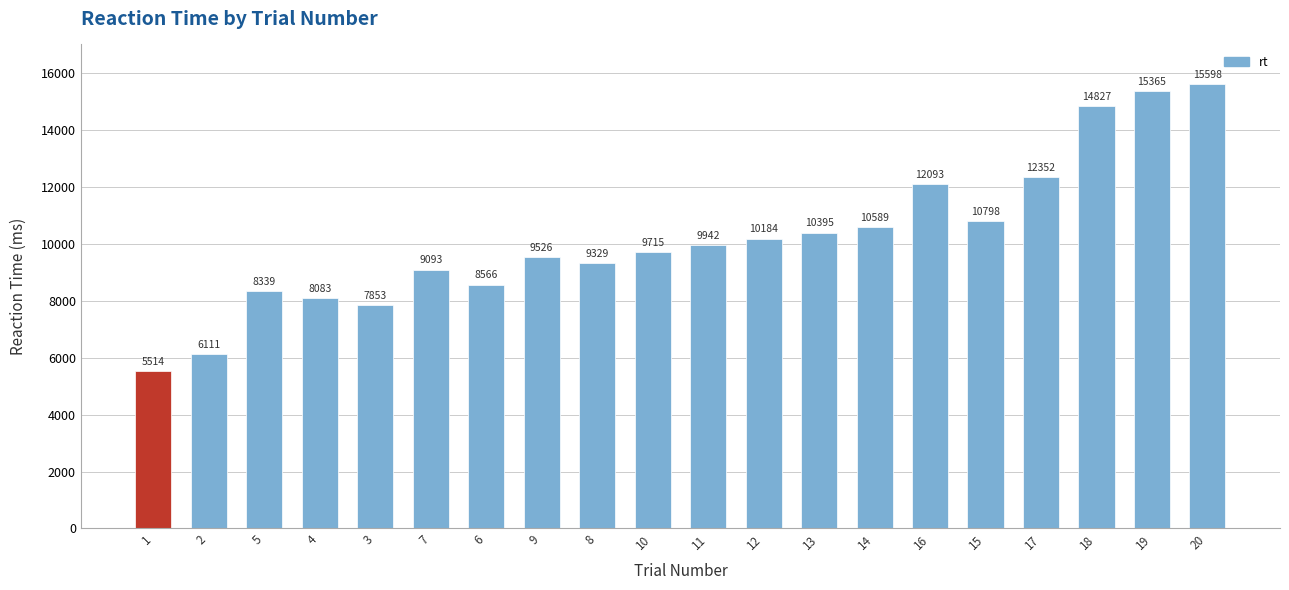

The chart shows a value of 5419 at 12. True or false?

False